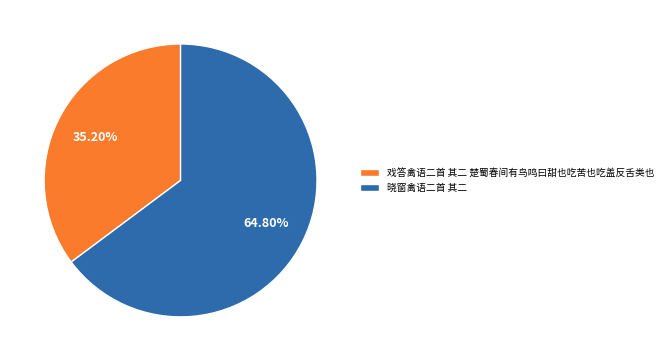

True or false: 晓窗禽语二首 其二 accounts for 65% of the total.

True